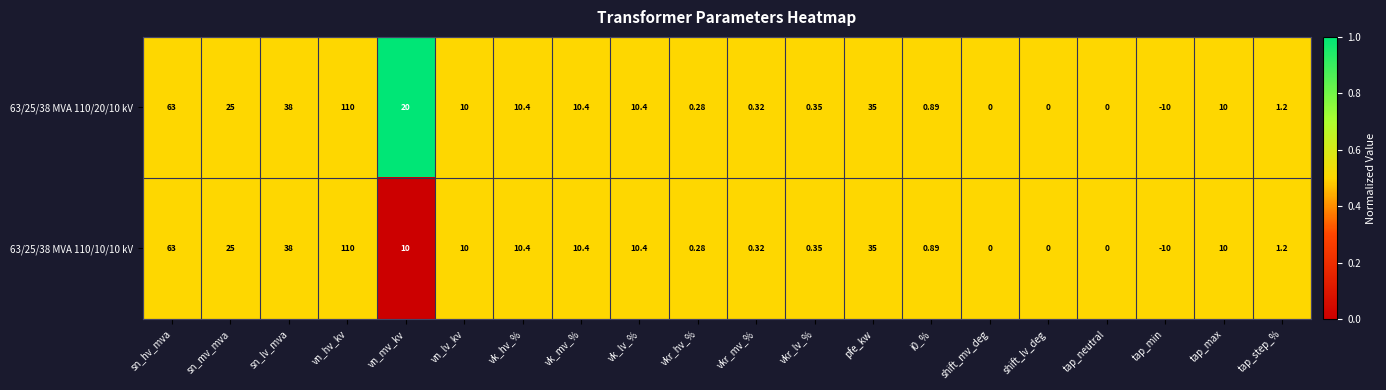

At which label does 63/25/38 MVA 110/10/10 kV first exceed 10?

sn_hv_mva